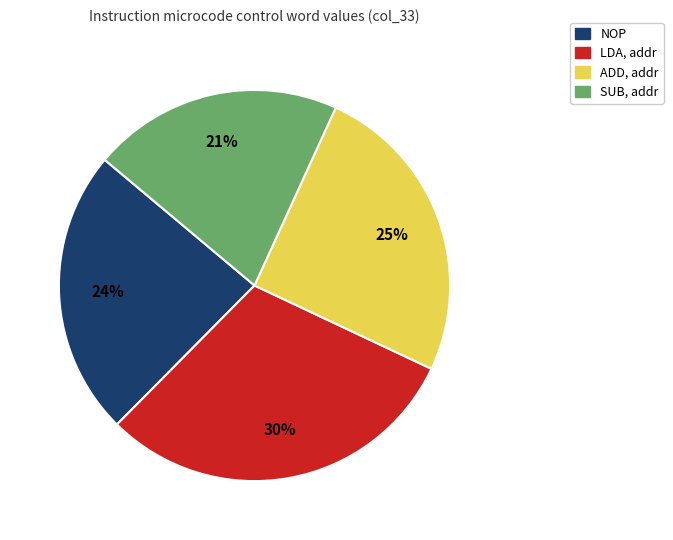

Between ADD, addr and LDA, addr, which is larger?

LDA, addr